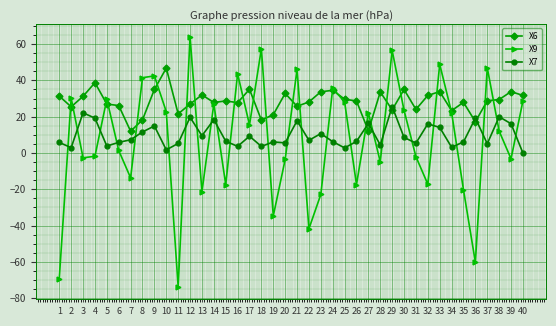

What is the difference between the maximum and minimum values in the X6 series?

34.8